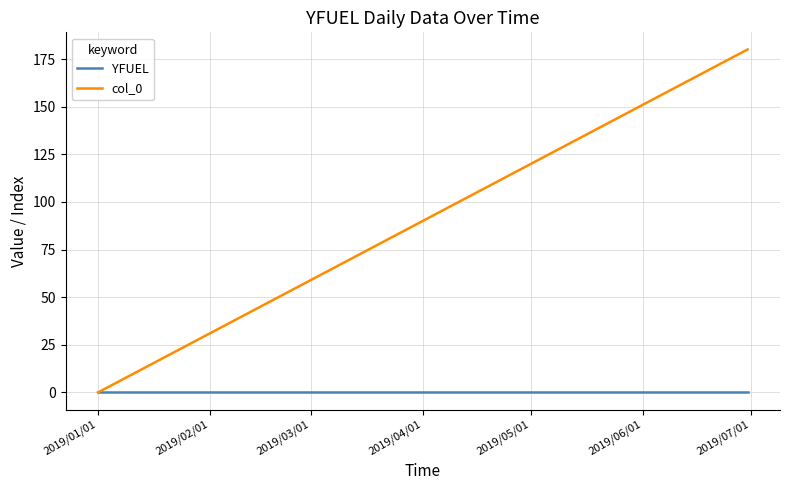

List the series in order of their overall mean, lowest first.

YFUEL, col_0